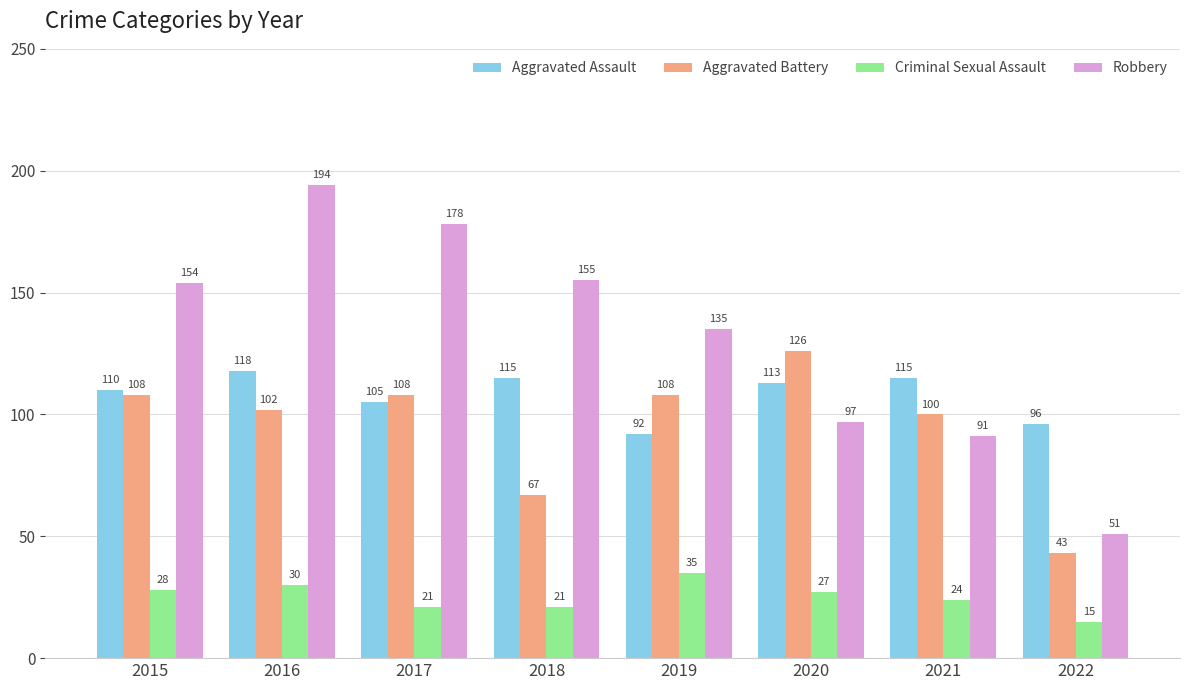

Count the number of categories in the chart.

8